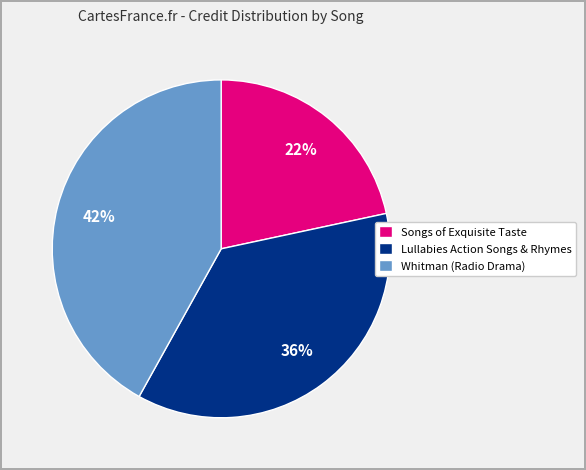

To the nearest percent, what percentage of the pie is Songs of Exquisite Taste?

22%